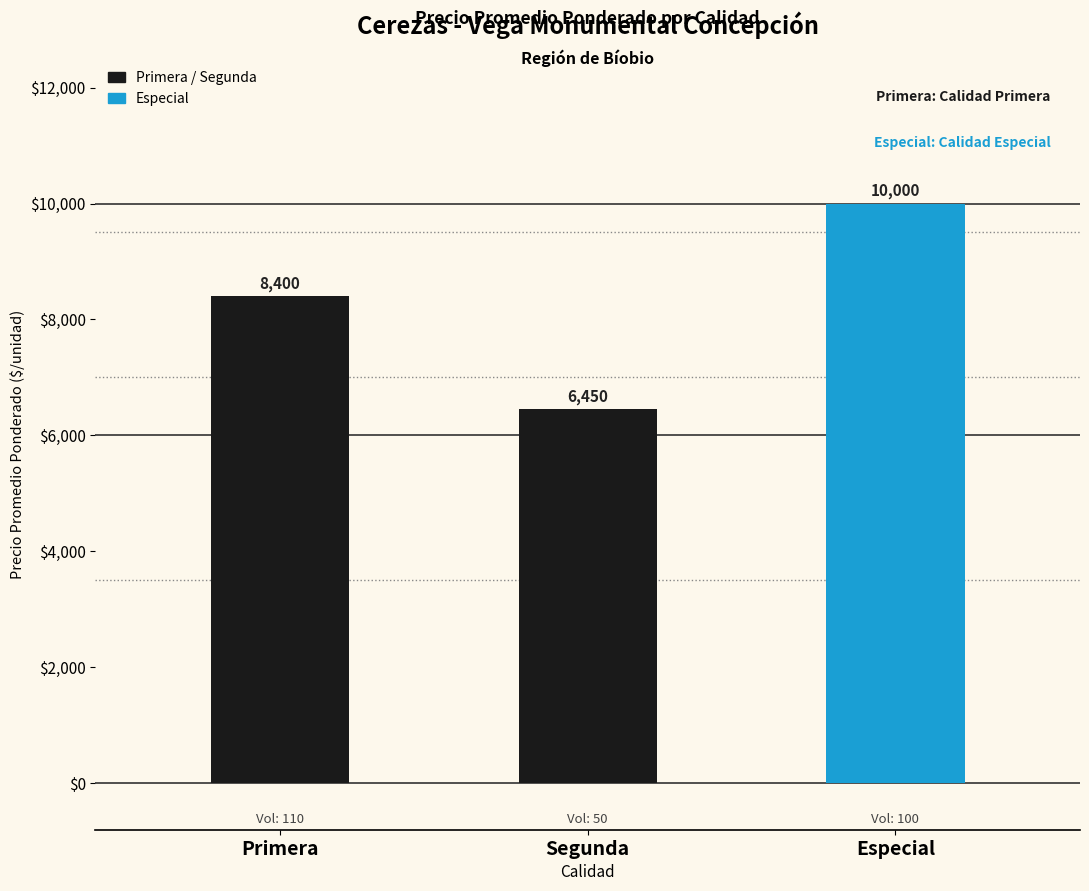

Is it true that the value at Especial is 10000?

True